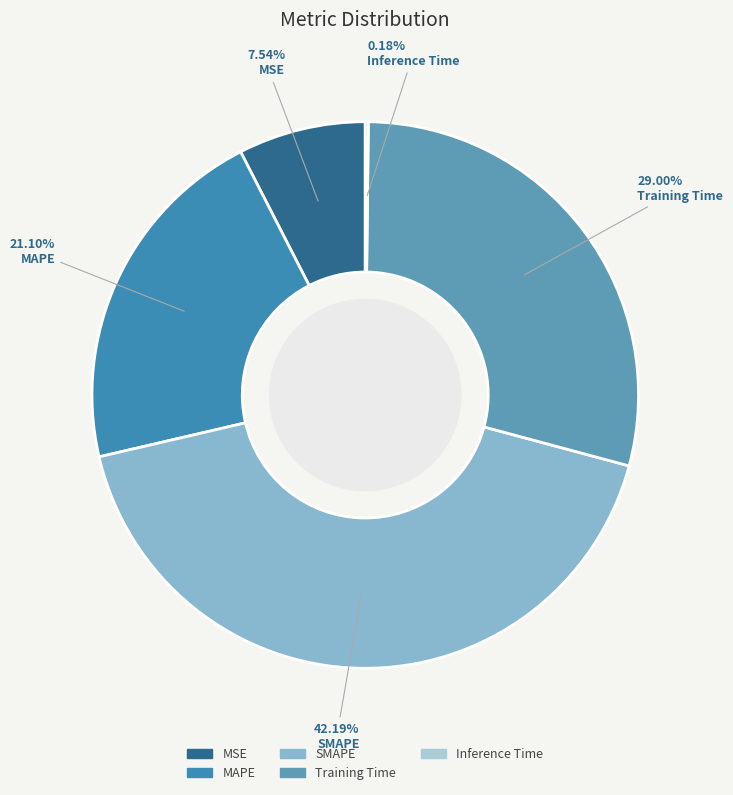

Is it true that MAPE is 9% of the pie?

False